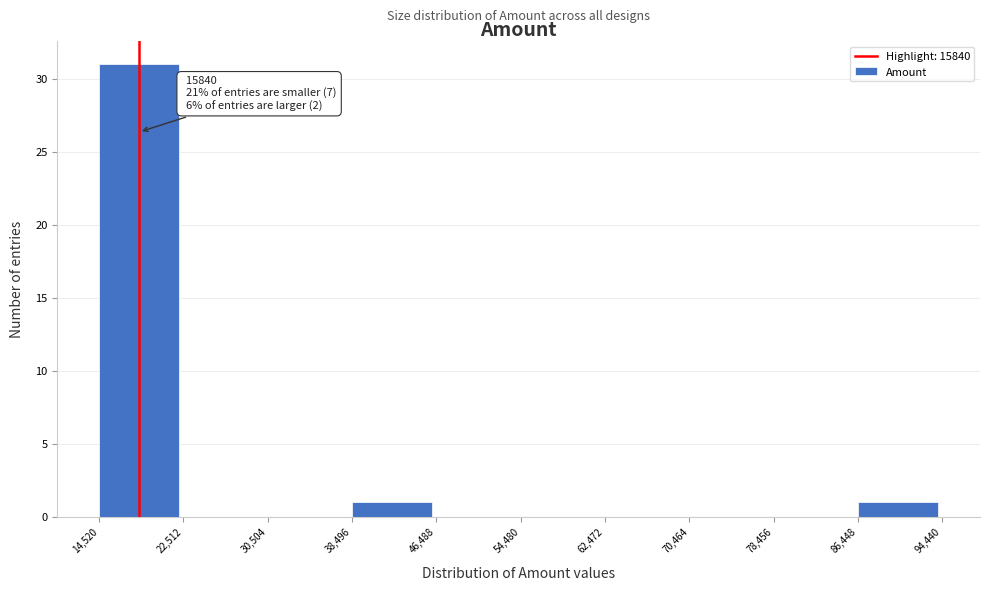

Which range on the x-axis has the tallest bar?

14,520 to 22,512